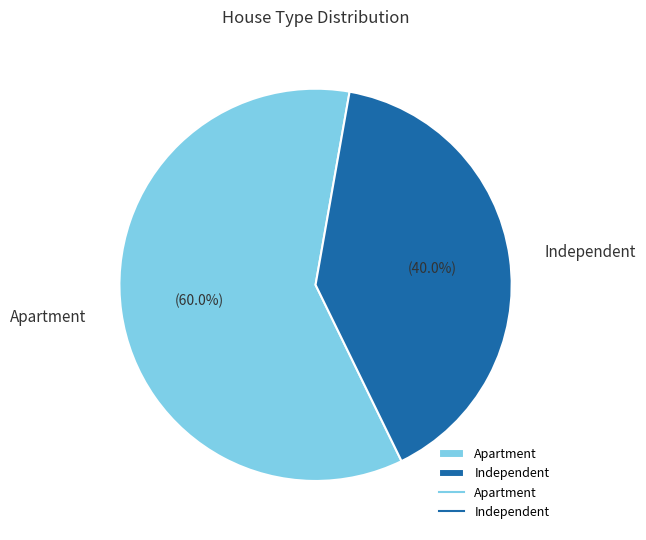

The Independent slice represents 52% of the pie. True or false?

False